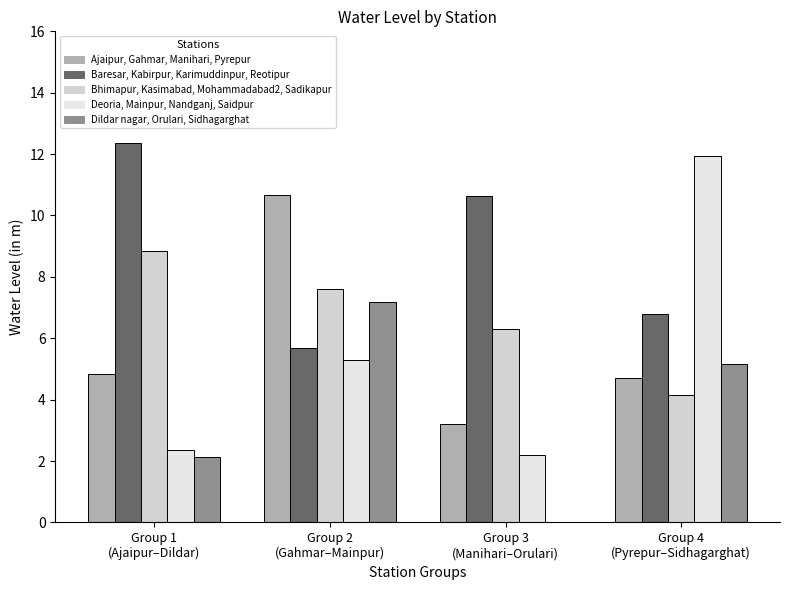

What is the label of the 1st bar from the right?

Group 4
(Pyrepur–Sidhagarghat)